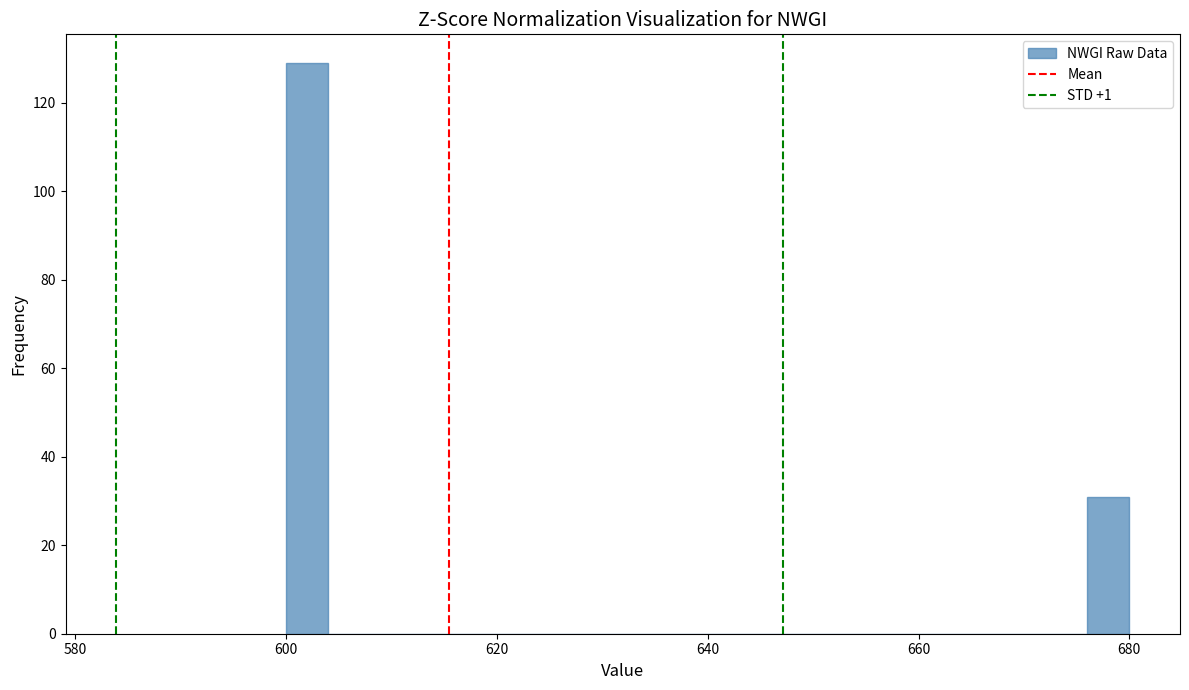

Read against the x-axis, roughly where is the centre of the tallest bar?

602